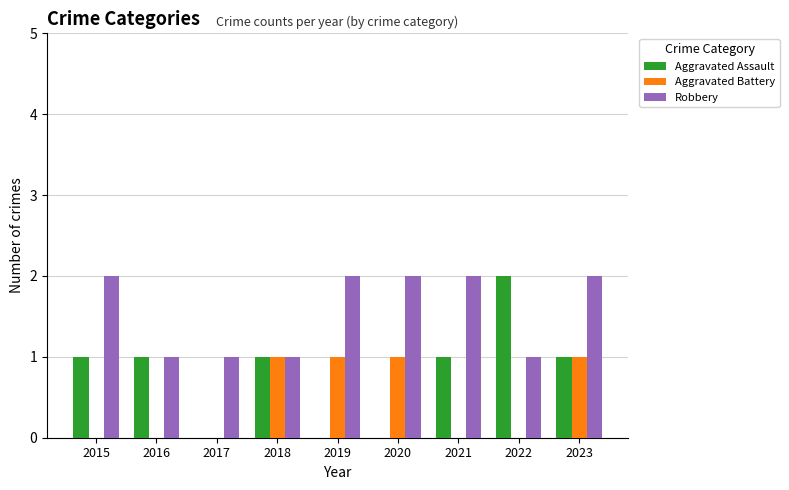

What is the greatest value displayed?

2